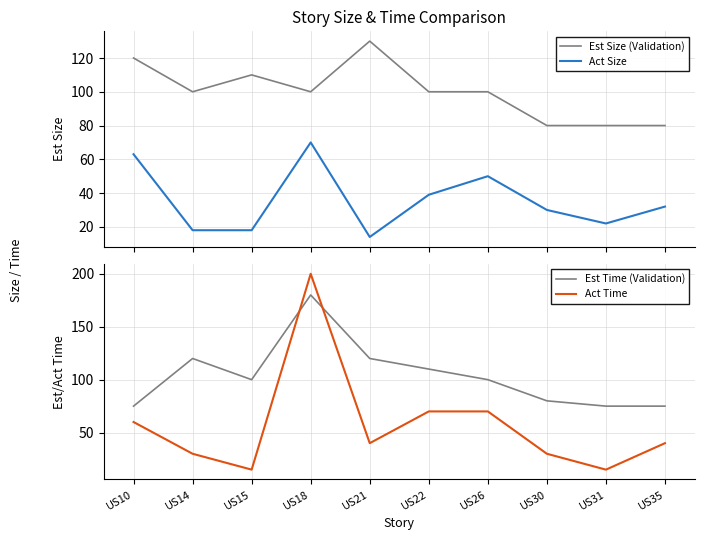

Which series has the largest total across all categories?

Est Time (Validation)